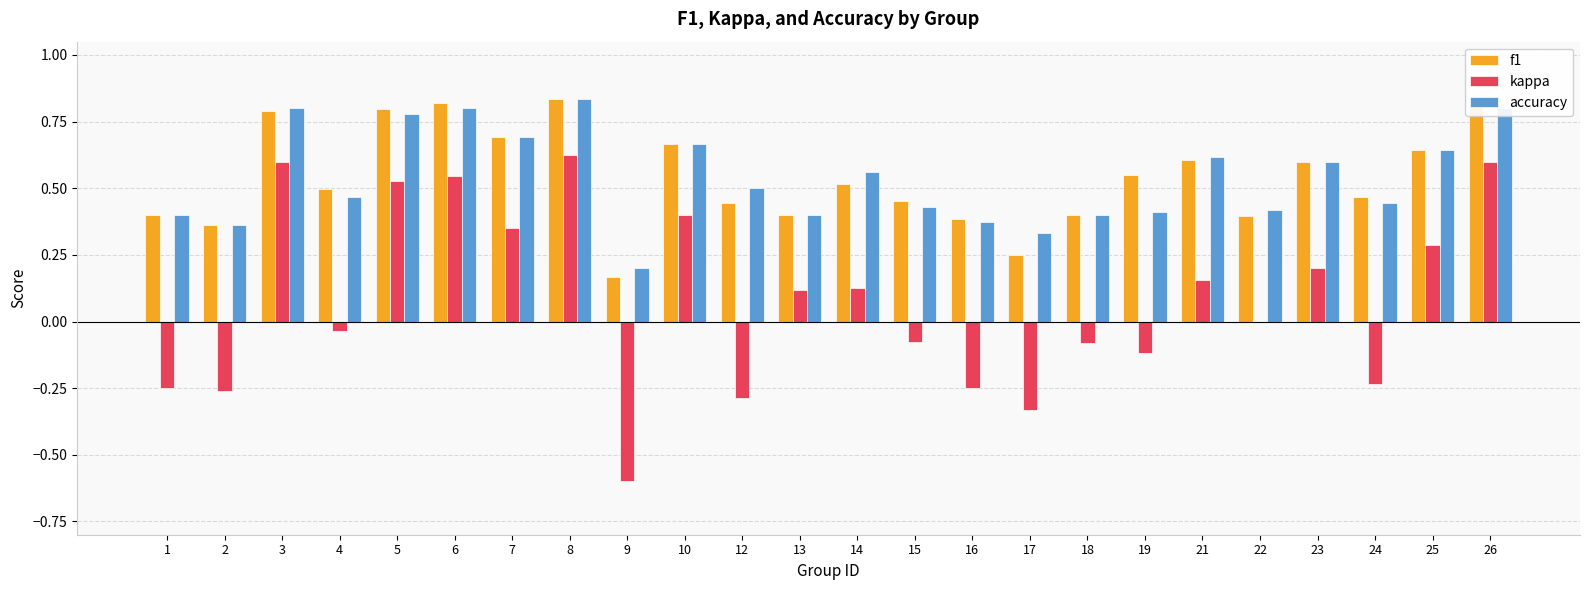

At which category is the sum across all series the highest?

8